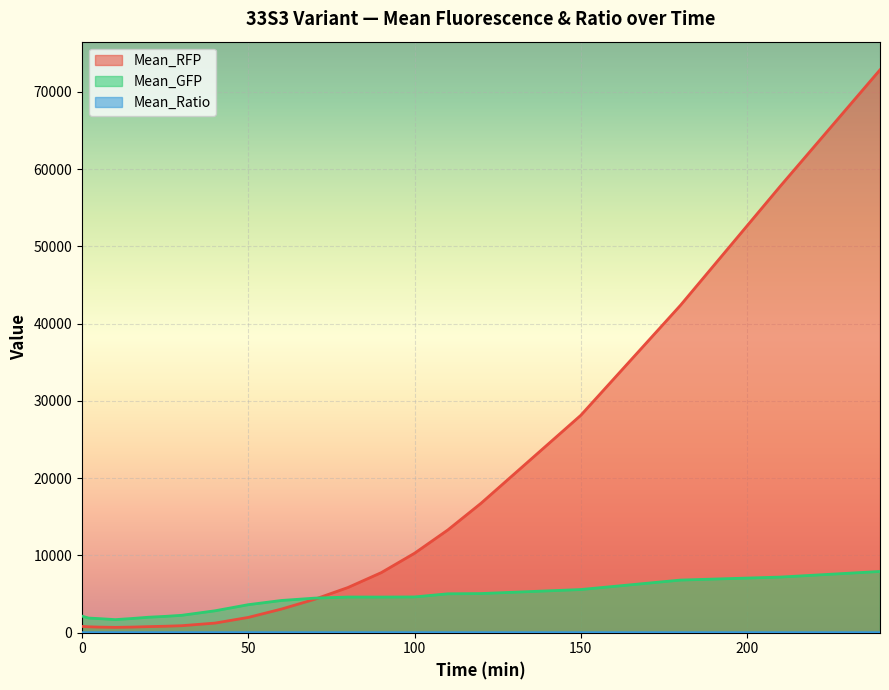

How many interior local peaks does the Mean_GFP series have?

1